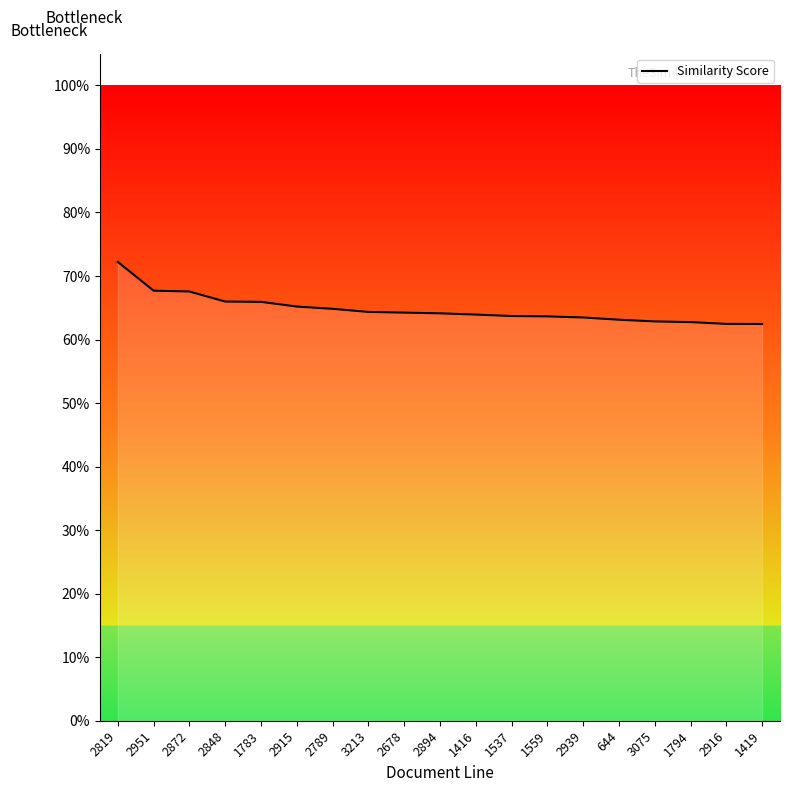

What is the label of the 5th point from the left?

1783